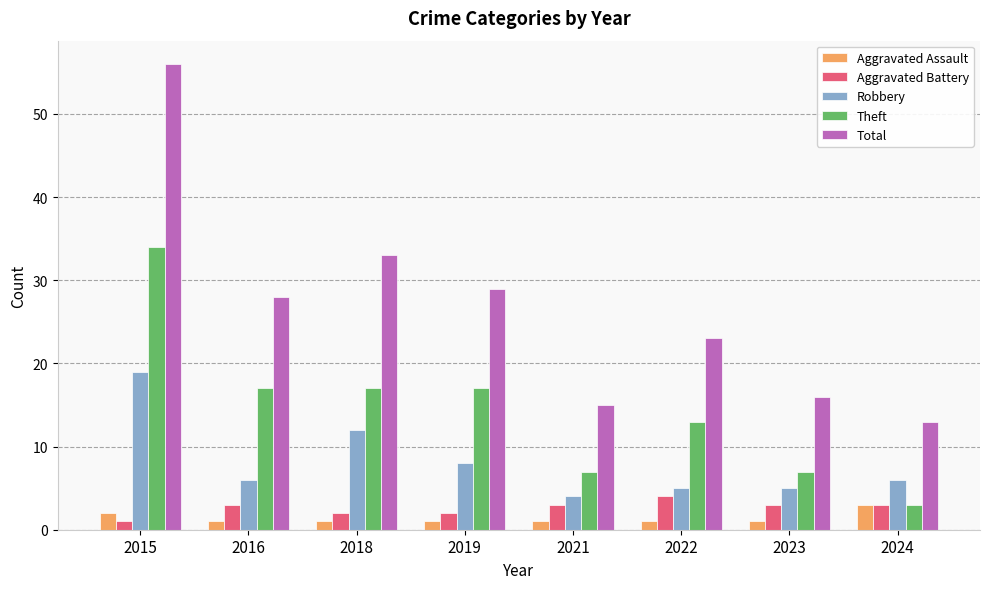

Is the value of Aggravated Battery at 2018 greater than the value of Aggravated Assault at 2024?

No